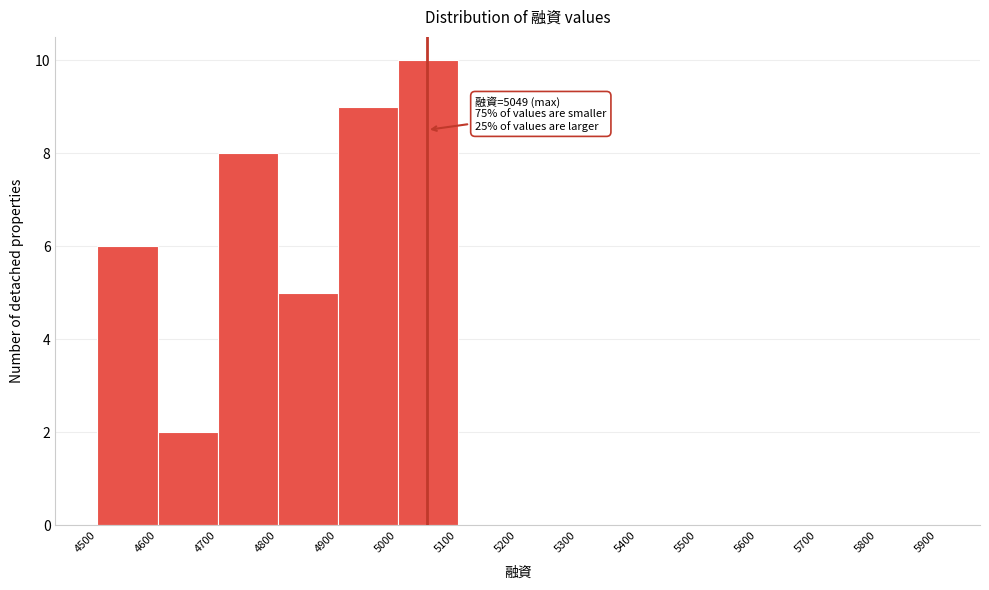

Which range on the x-axis has the tallest bar?

5000 to 5100